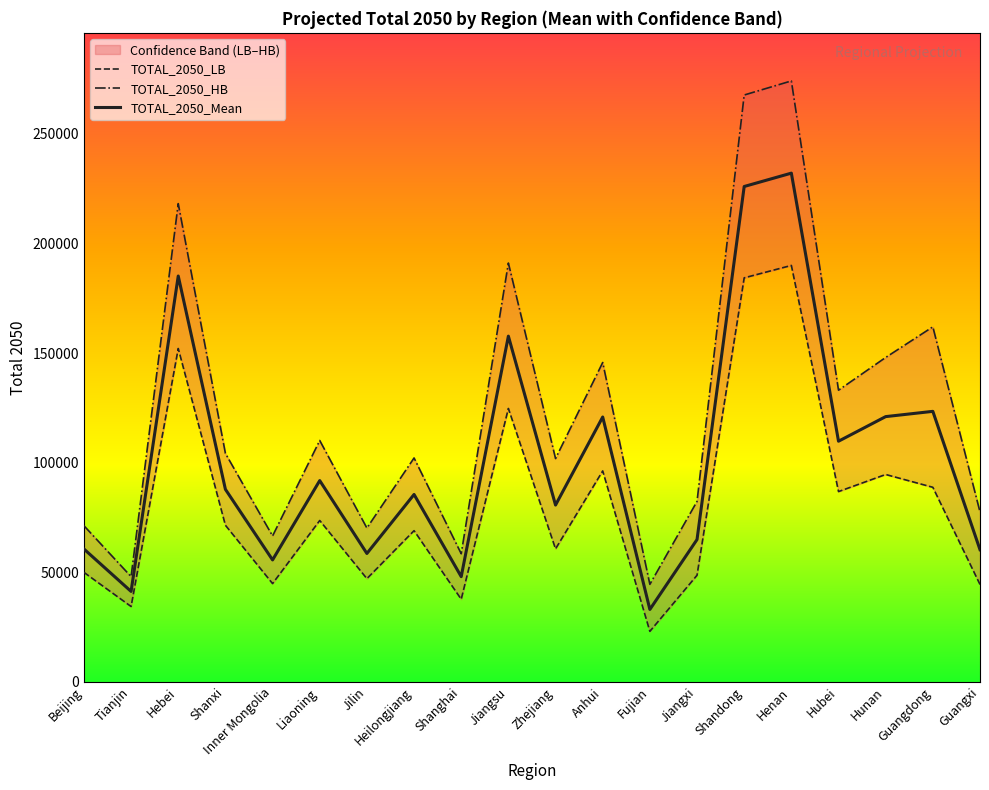

In TOTAL_2050_HB, how many points are lower than both neighbors (excluding endpoints)?

7